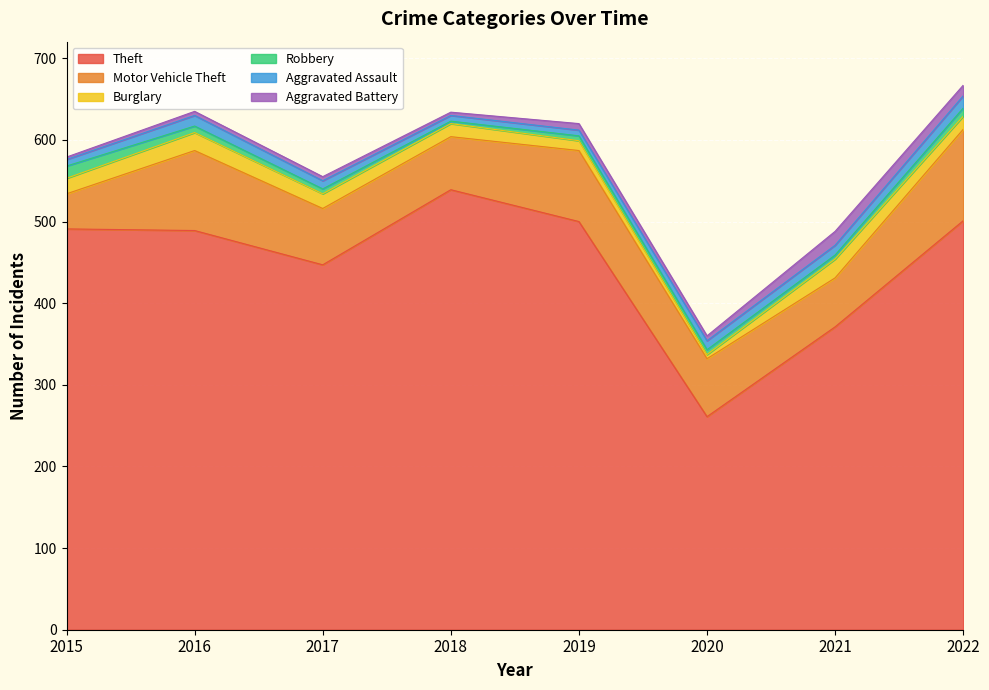

What is the sum of all Robbery values?

59